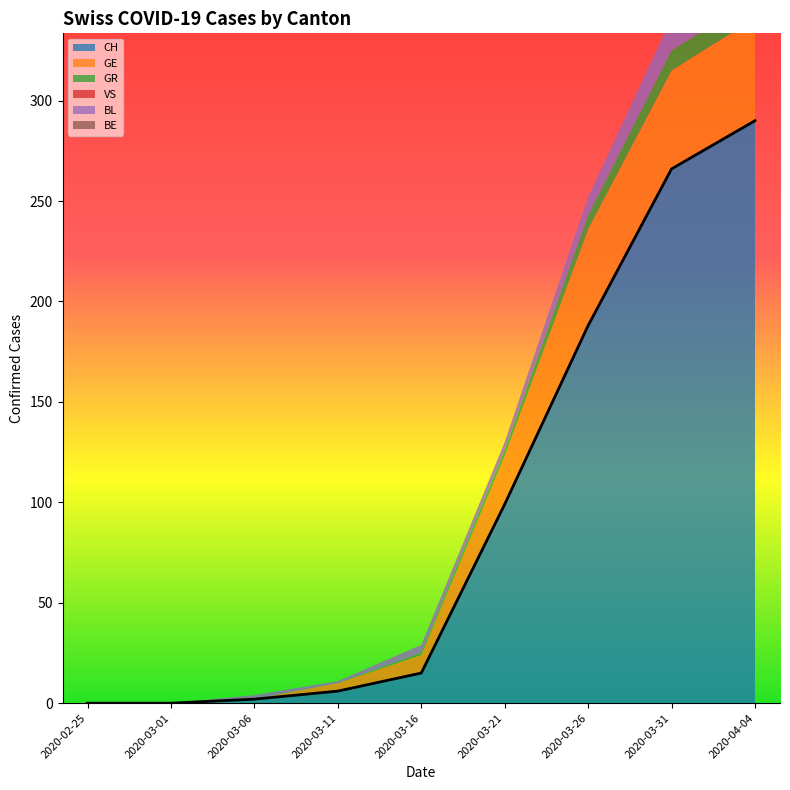

What is the difference between the second highest and second lowest values in the BL series?

16